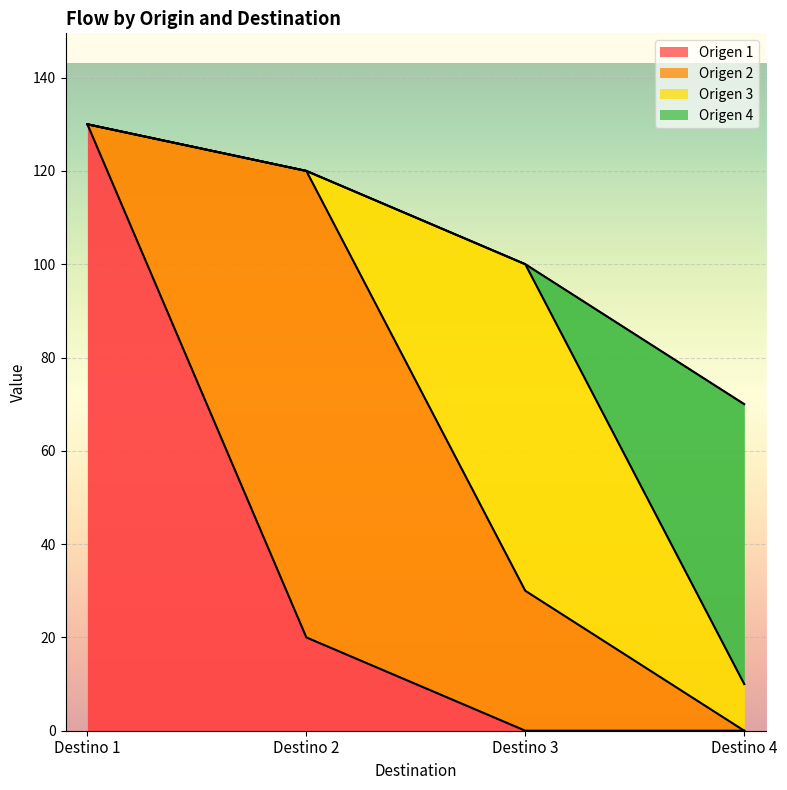

What is the spread (max minus min) of values at Destino 4?

60